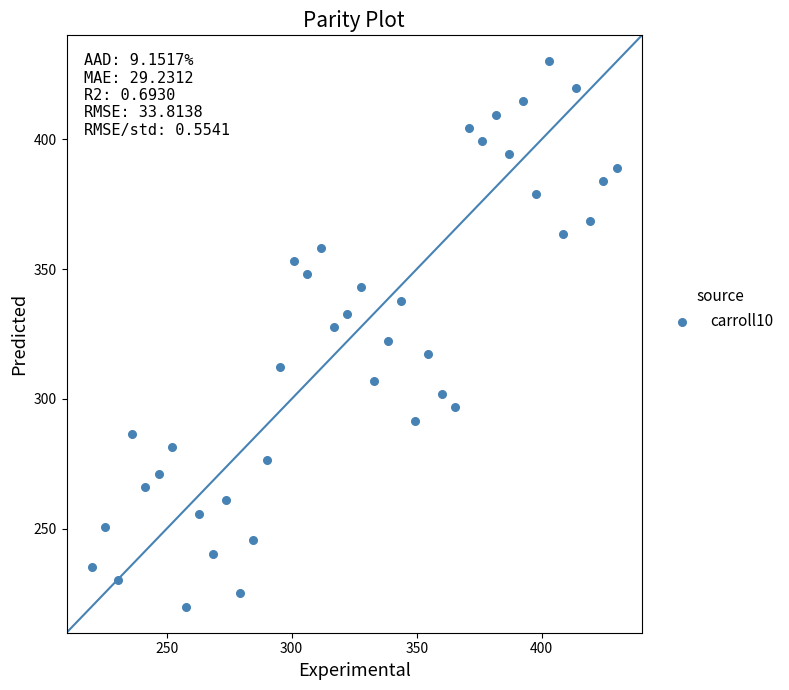

What is the range of Y values (max minus min)?

210.0